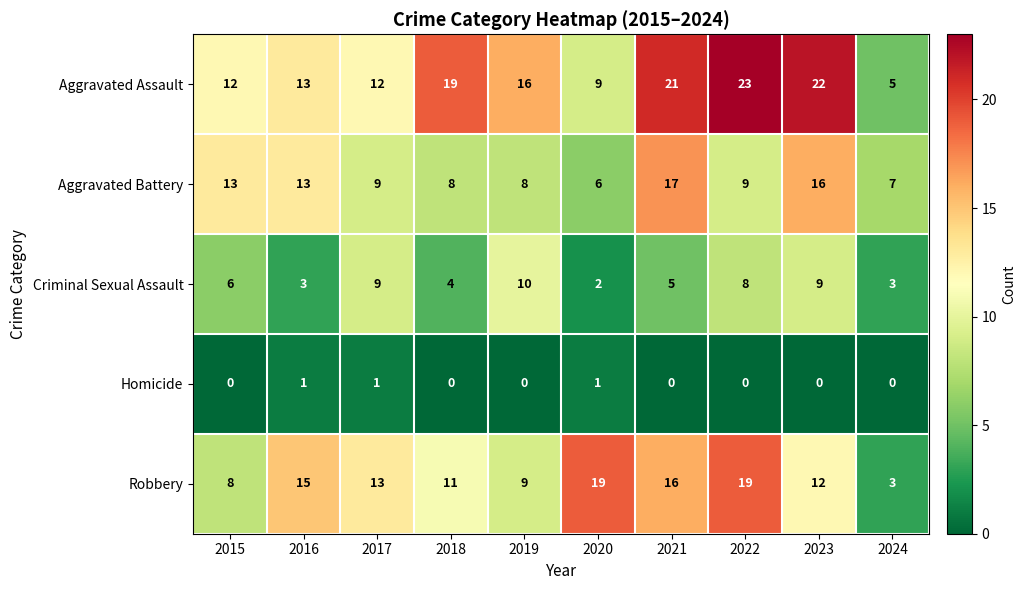

What is the sum of the Aggravated Assault values at 2021 and 2020?

30